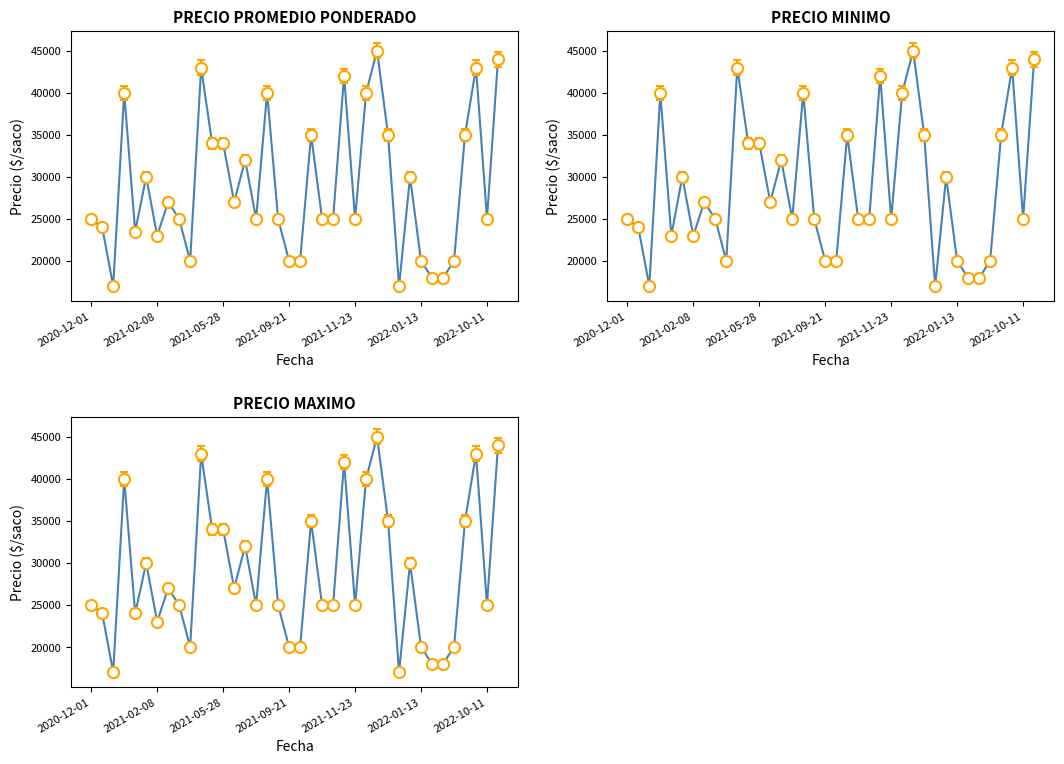

List the series in order of their overall mean, lowest first.

PRECIO MINIMO, PRECIO PROMEDIO PONDERADO, PRECIO MAXIMO